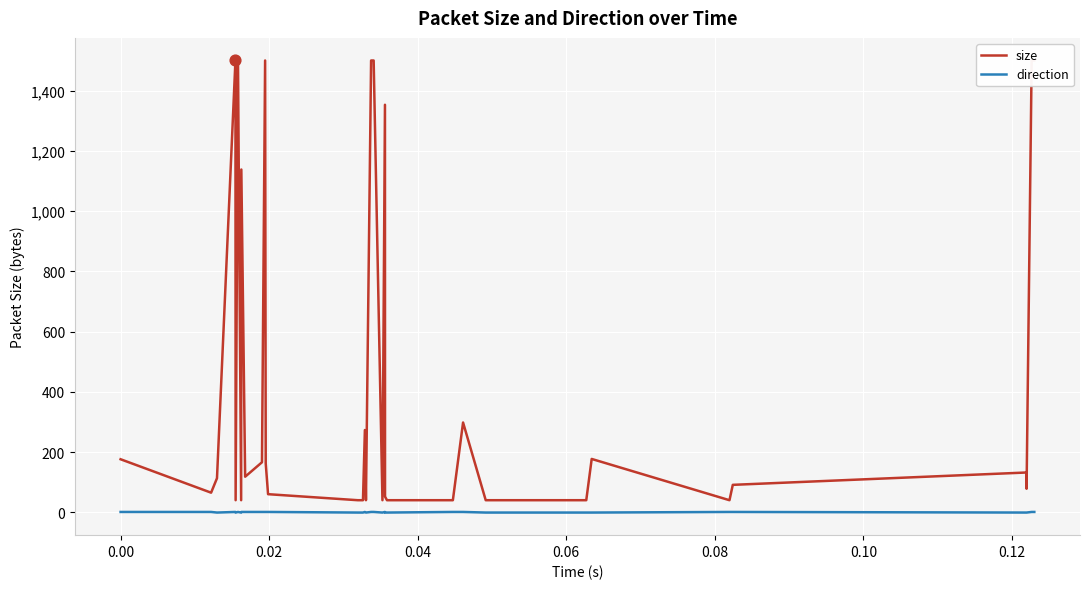

At how many categories does at least one series exceed 95?

19